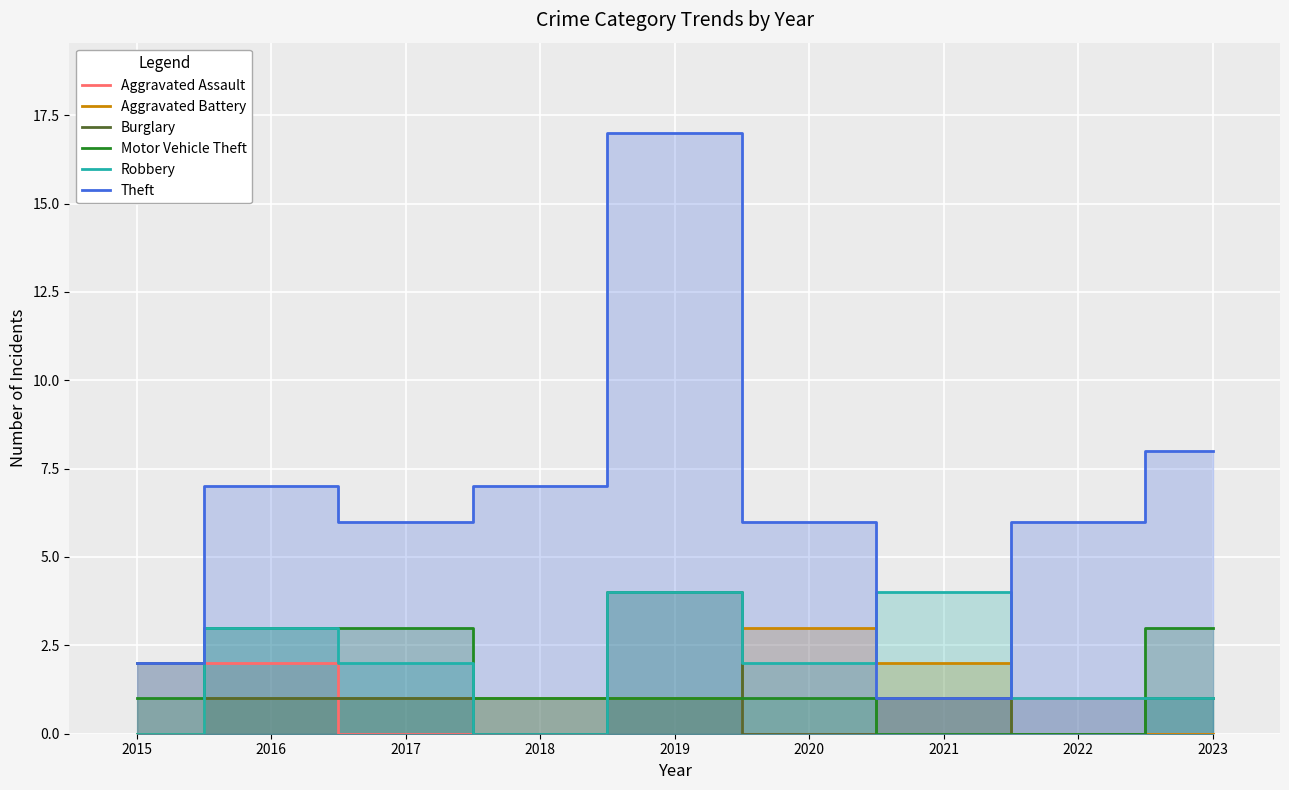

The Aggravated Assault series shows 1 at 2022. True or false?

True